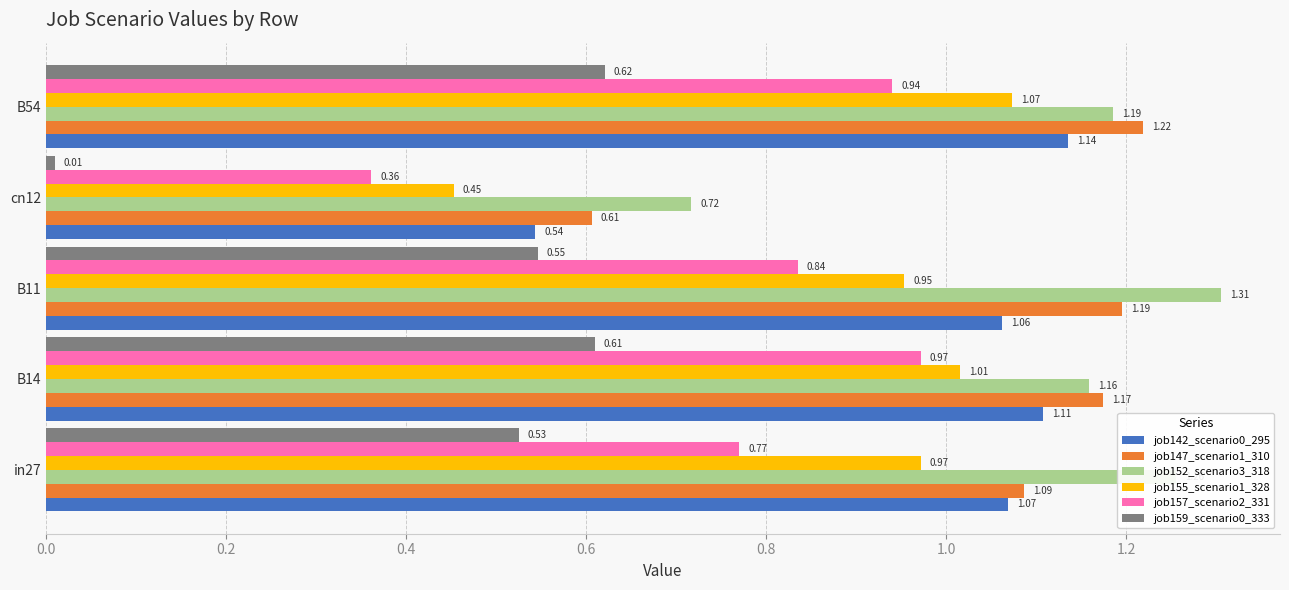

At which label is job159_scenario0_333 closest to 0?

cn12